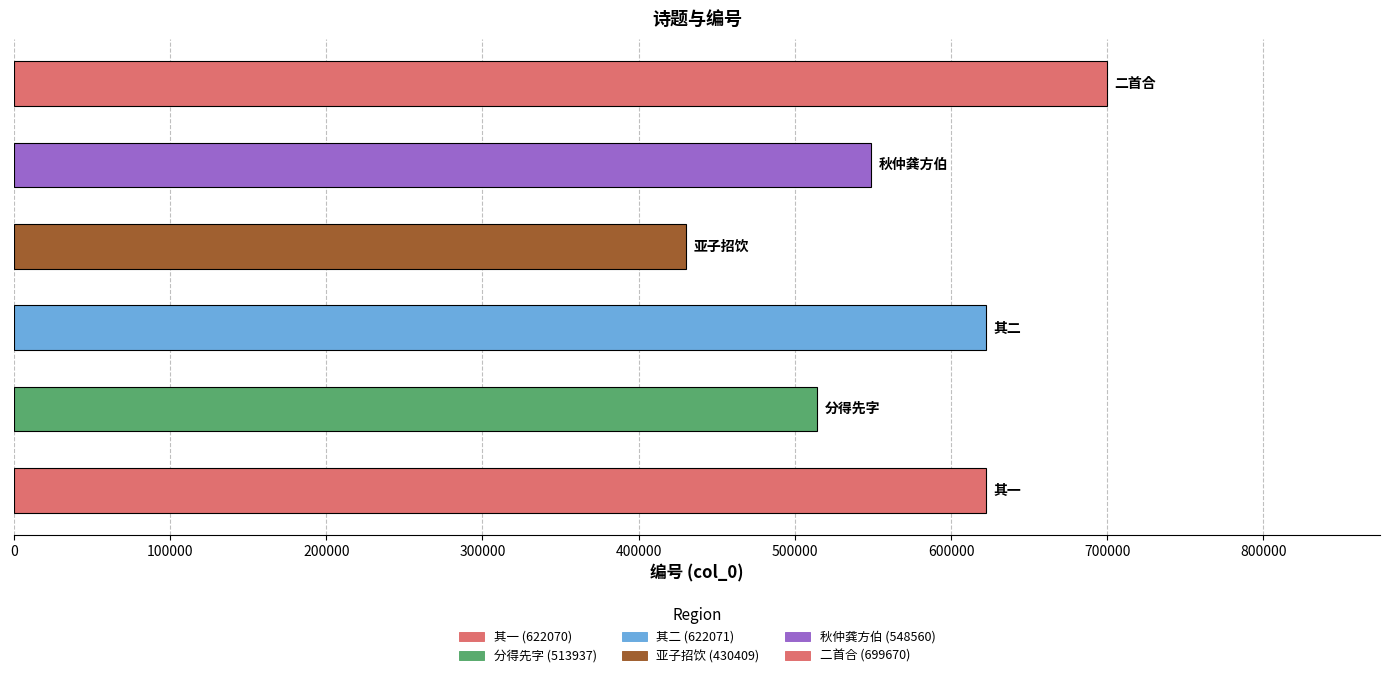

What is the sum of all values?

3436717